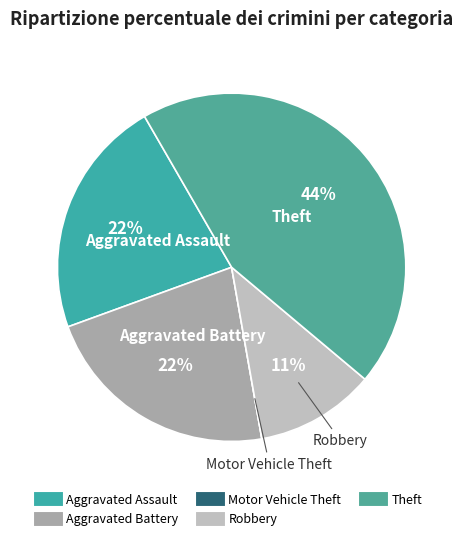

Is it true that Theft is 53% of the pie?

False